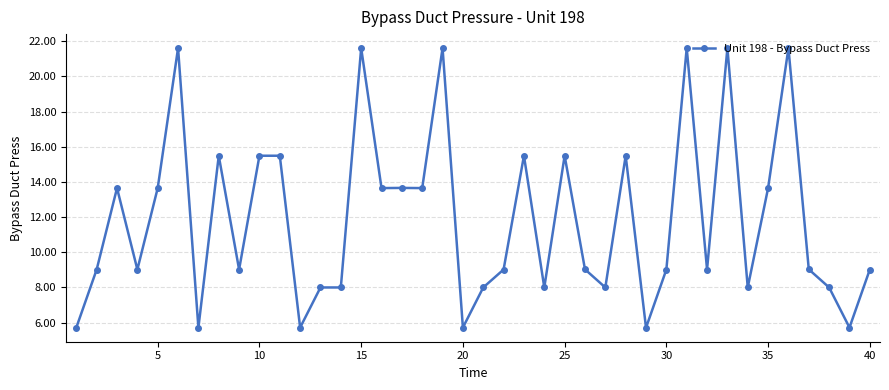

True or false: the data has more than 0 interior local peaks.

True